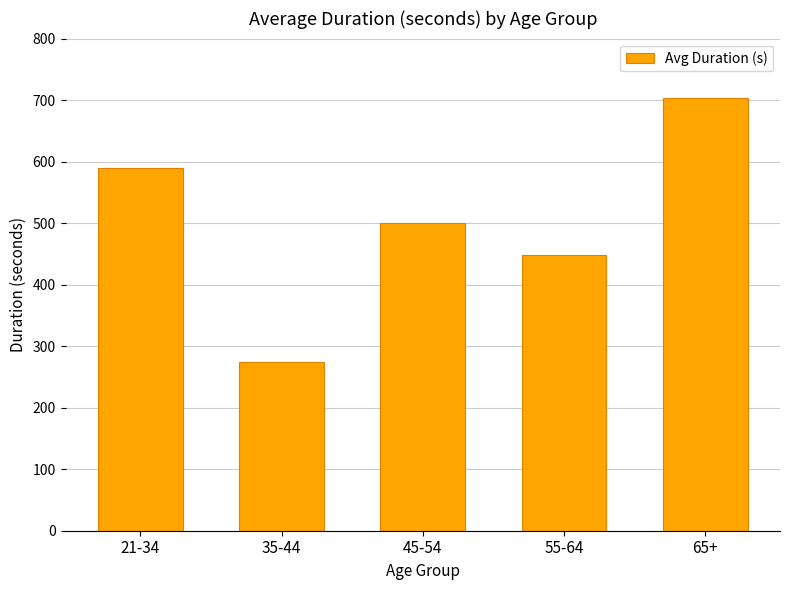

What is the label of the 2nd bar from the left?

35-44